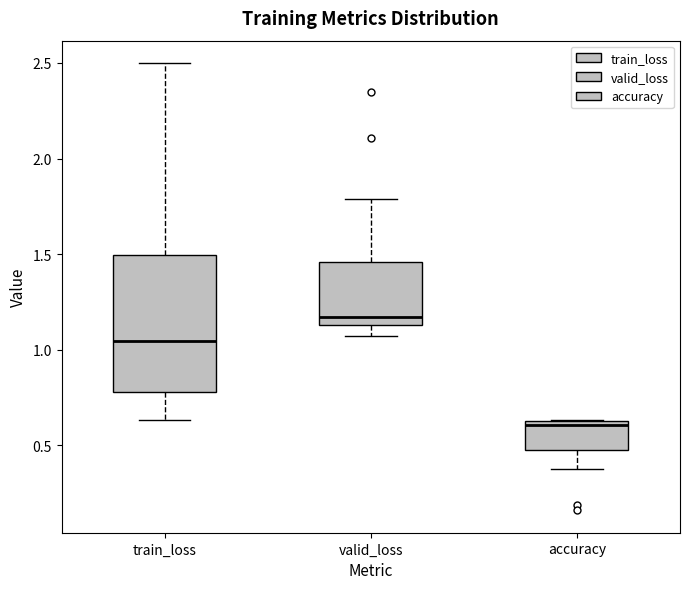

Where does the median line of the box for accuracy sit on the y-axis? The values are not printed on the chart, so give them approximately, as read against the axis.

0.60